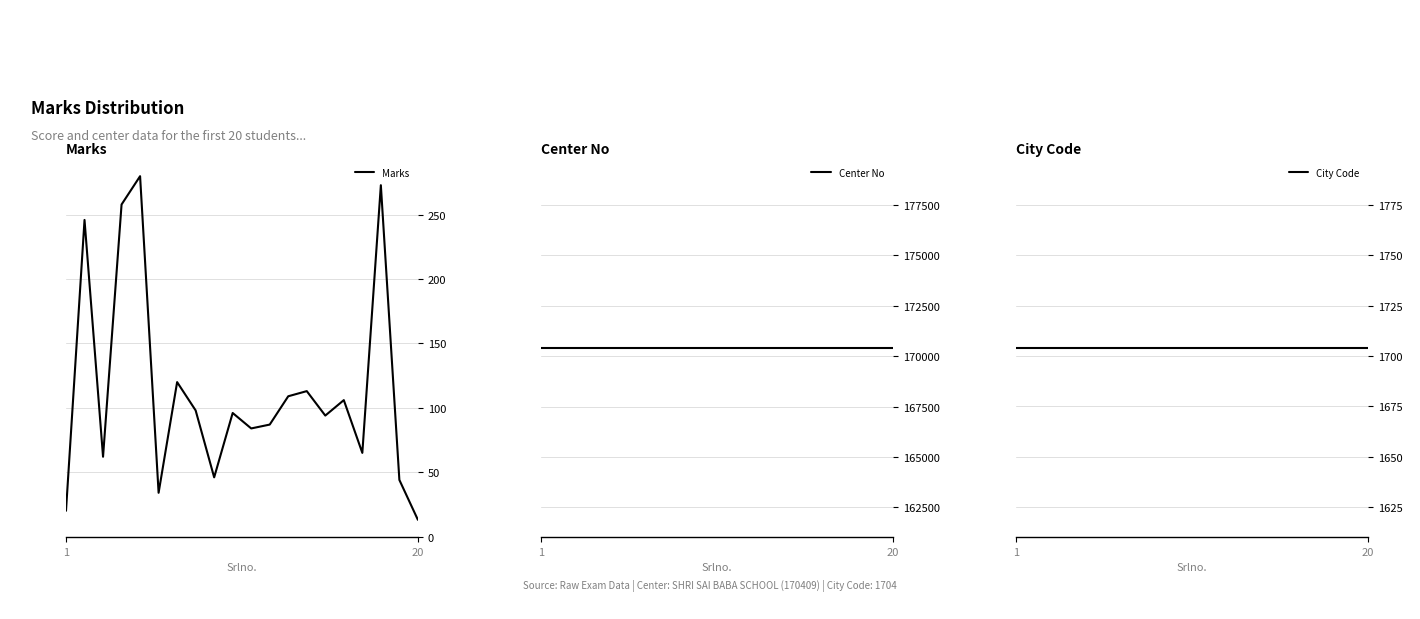

At which label does Marks reach its minimum?

20